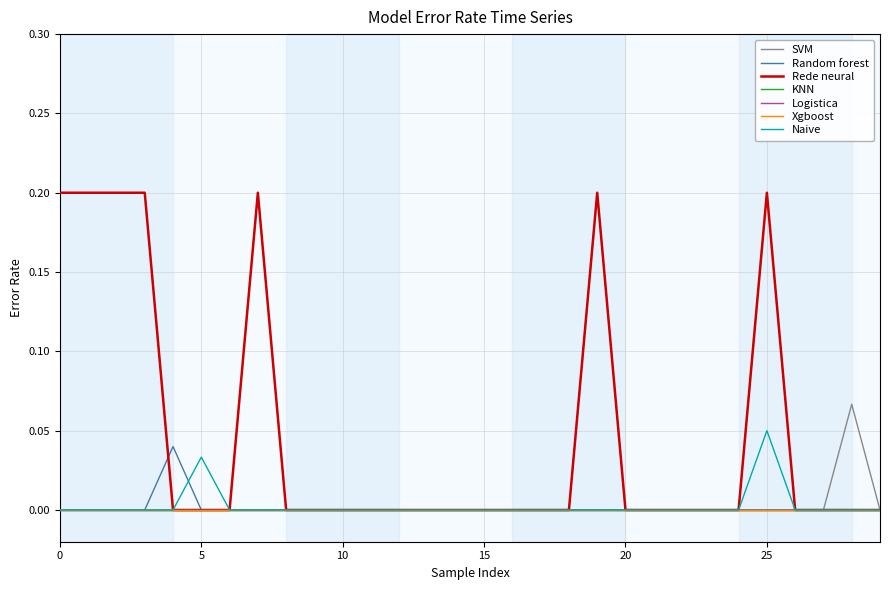

Is this an area chart (filled region under the line)?

No